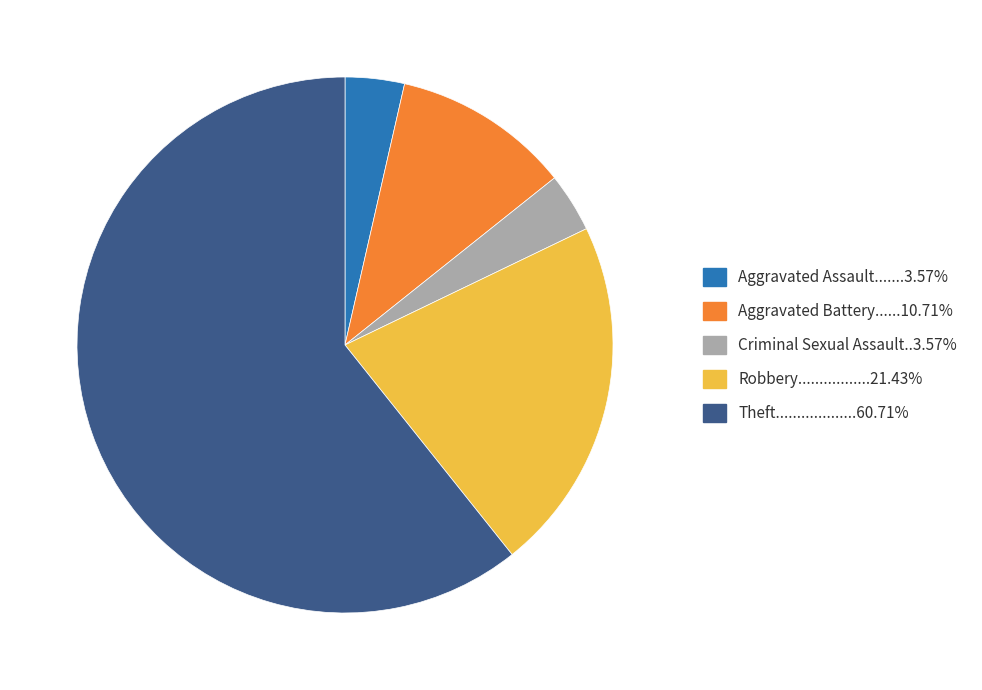

Does any single category account for the majority?

Yes